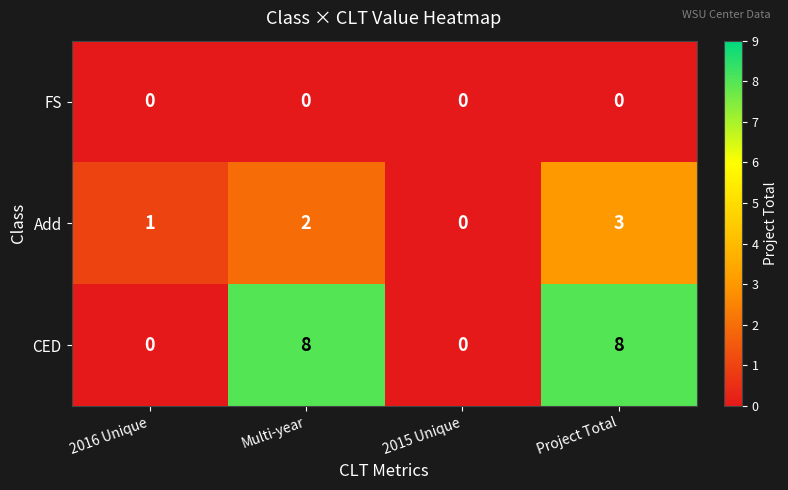

Count the number of data series in this chart.

3